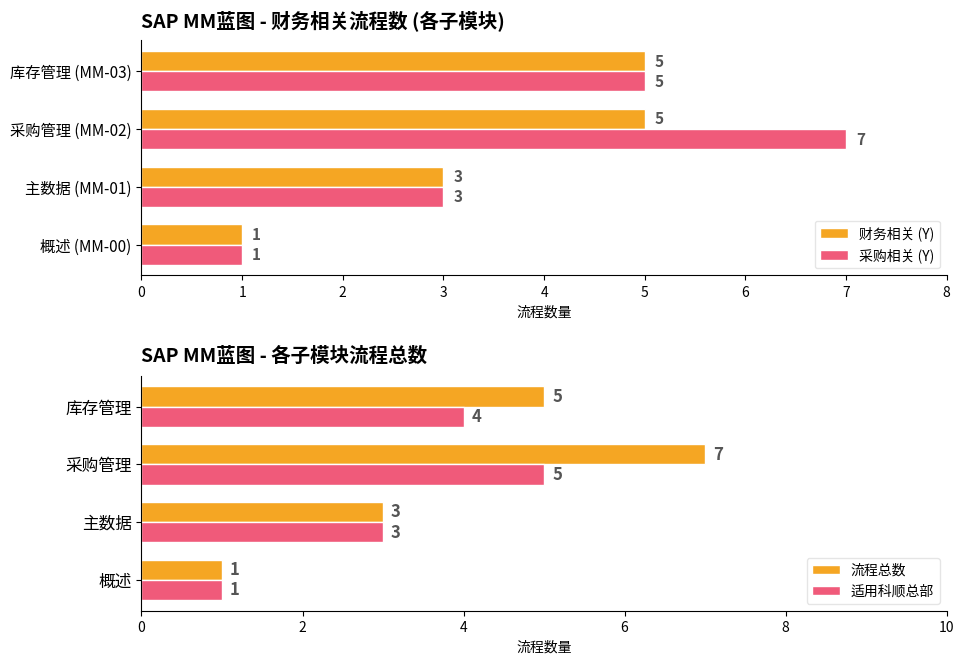

What is the approximate value of 流程总数 at 库存管理?

5